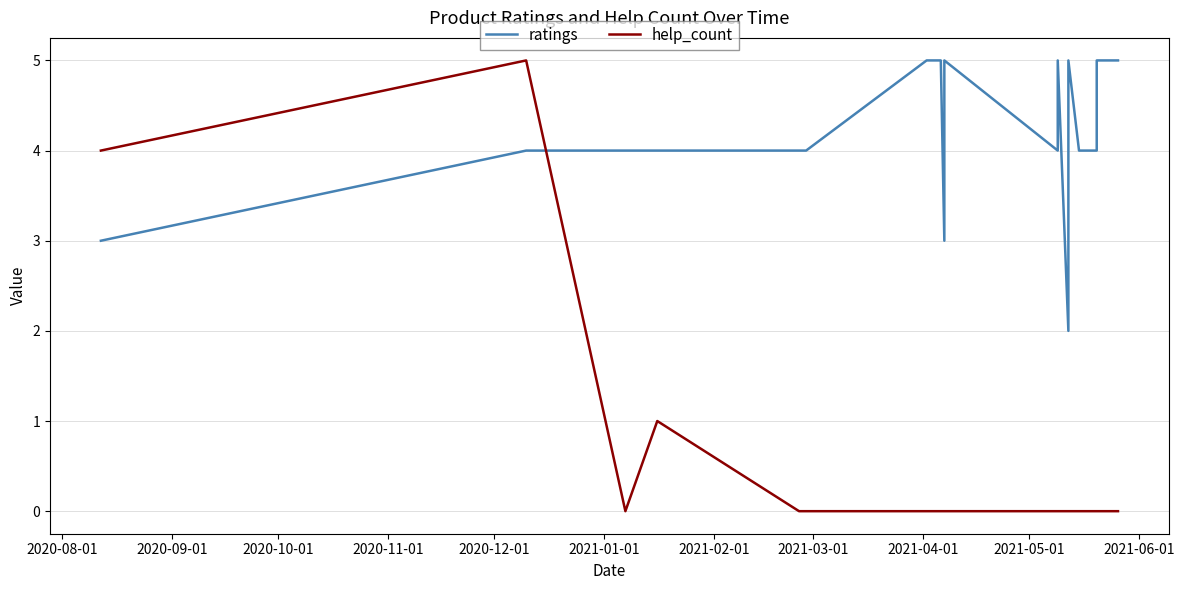

In help_count, how many points are higher than both neighbors (excluding endpoints)?

2